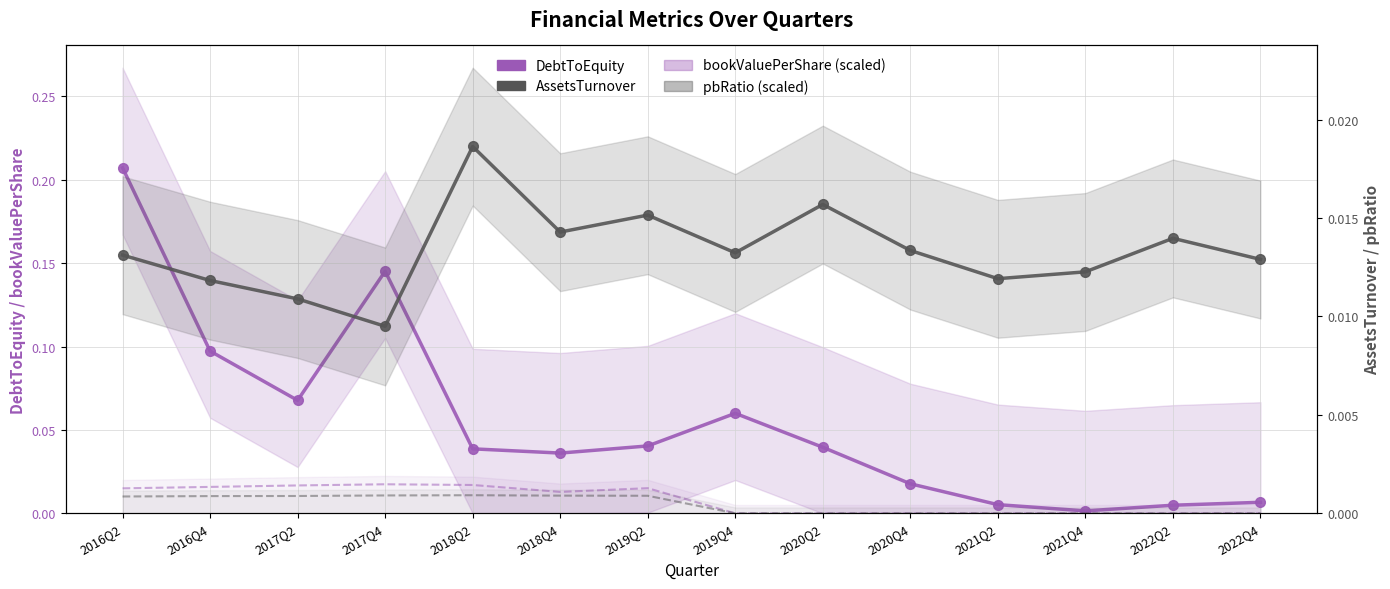

How many distinct data groups are displayed?

4